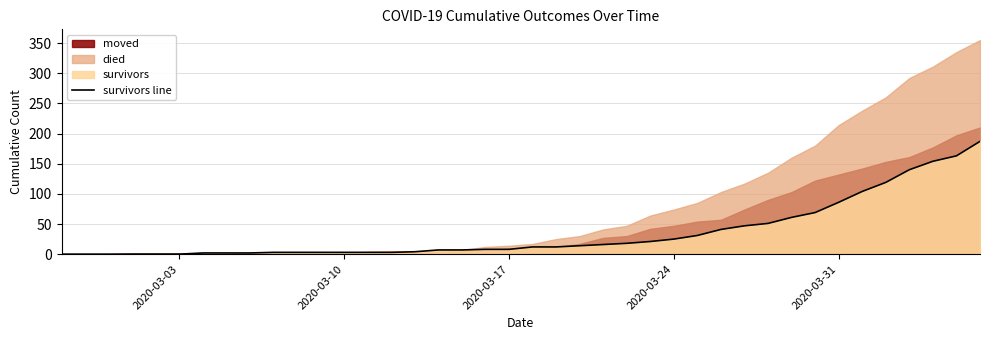

Reading right to left, extract all data points from this chart.

187	163	154	140	119	104	86	69	61	51	47	41	31	25	21	18	16	14	12	12	8	8	7	7	4	3	3	3	3	3	3	2	2	2	0	0	0	0	0	0